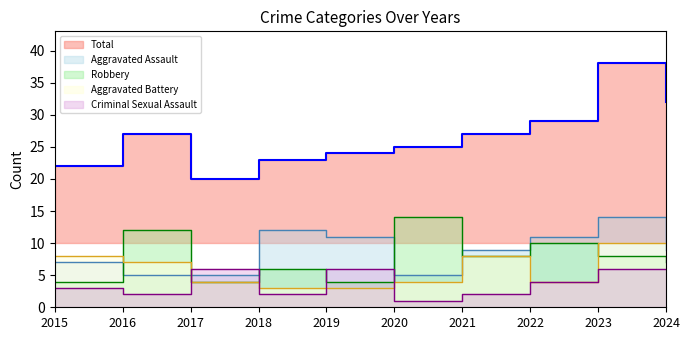

At 2023, list the series in order from largest to smallest.

Total, Aggravated Assault, Aggravated Battery, Robbery, Criminal Sexual Assault